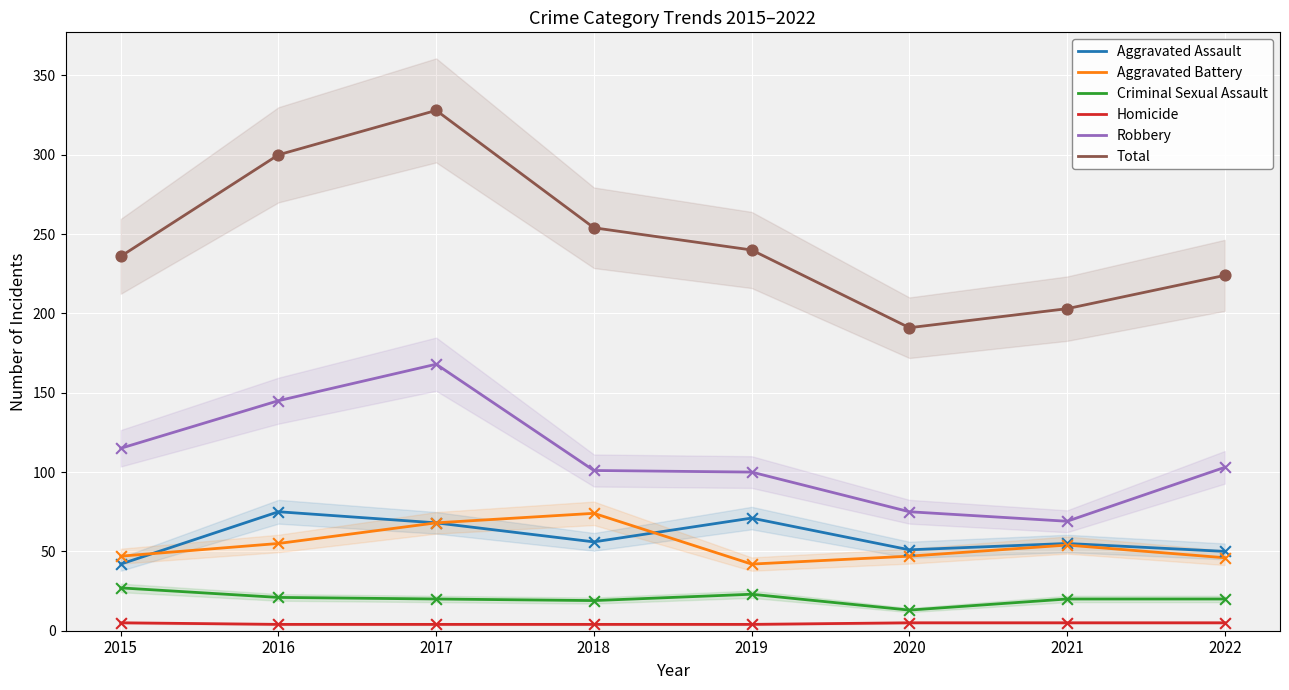

What are all the series names shown in the legend?

Aggravated Assault, Aggravated Battery, Criminal Sexual Assault, Homicide, Robbery, Total